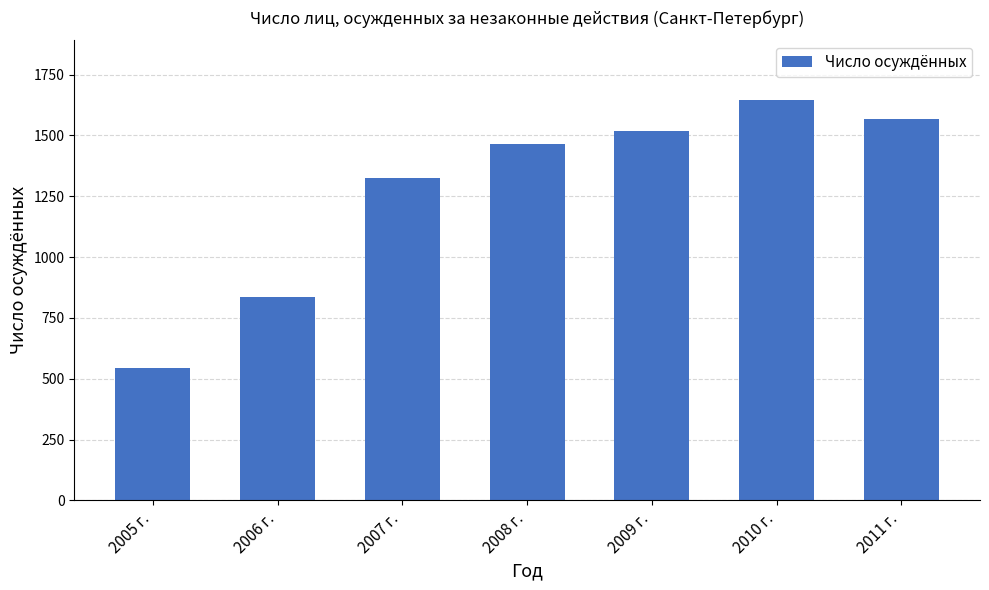

What is the difference between the maximum and minimum values?

1099